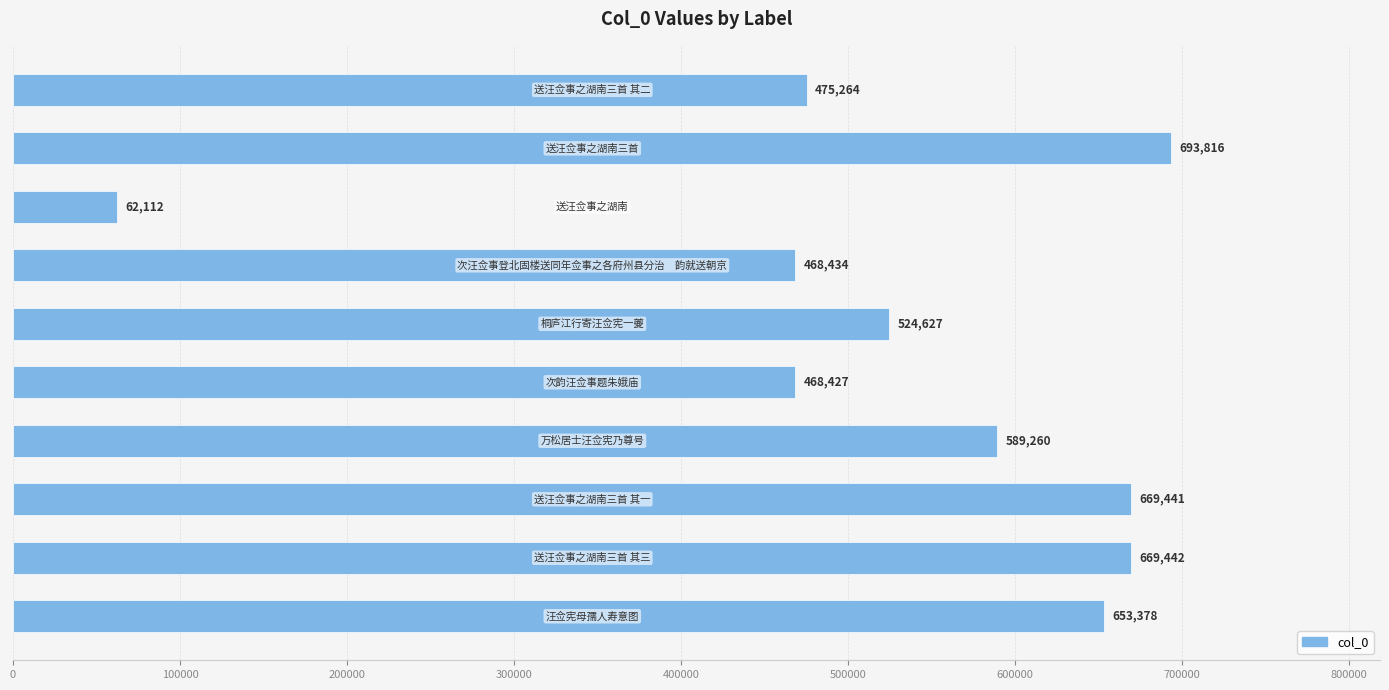

What is the average value?

527420